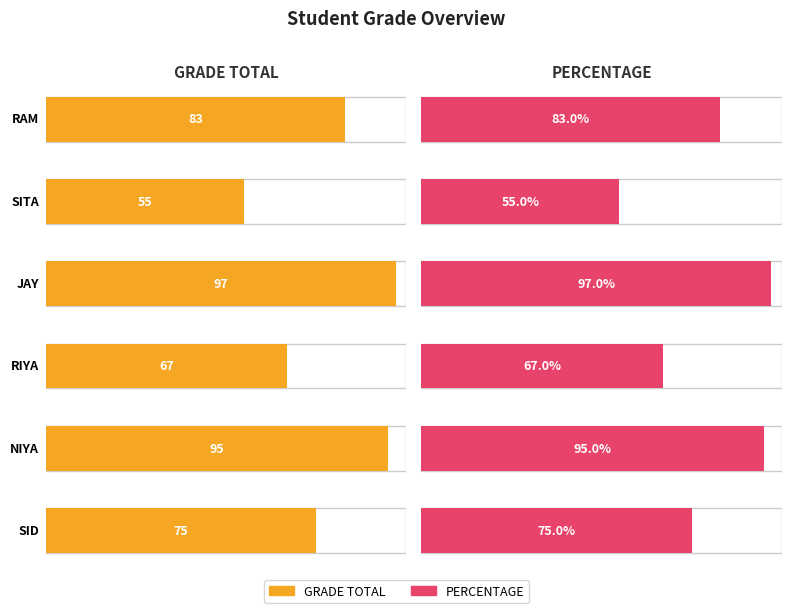

What is the maximum value for GRADE TOTAL?

97